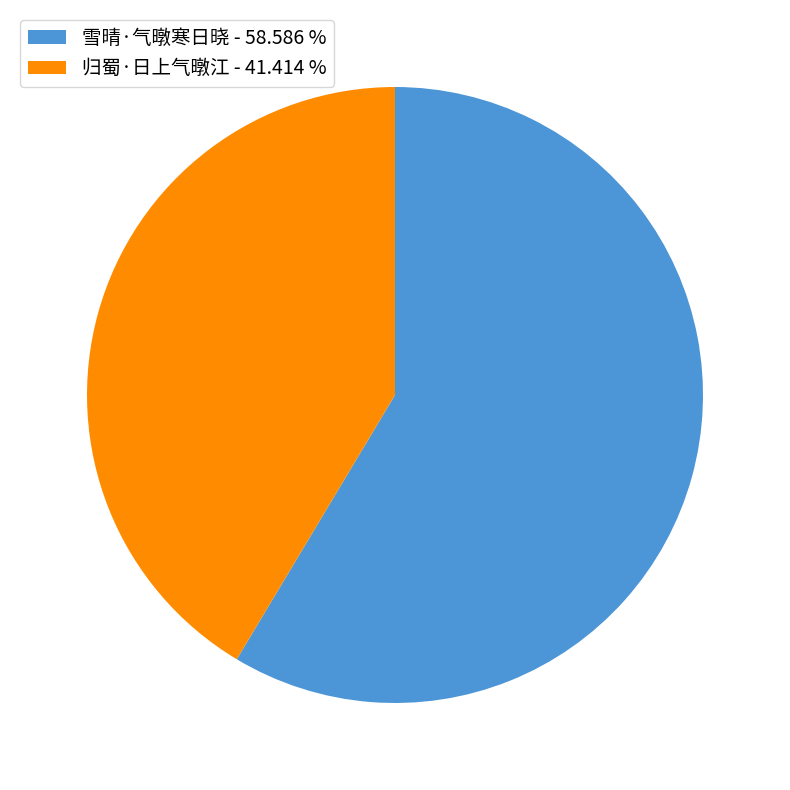

What is the largest slice in the pie chart?

雪晴·气暾寒日晓